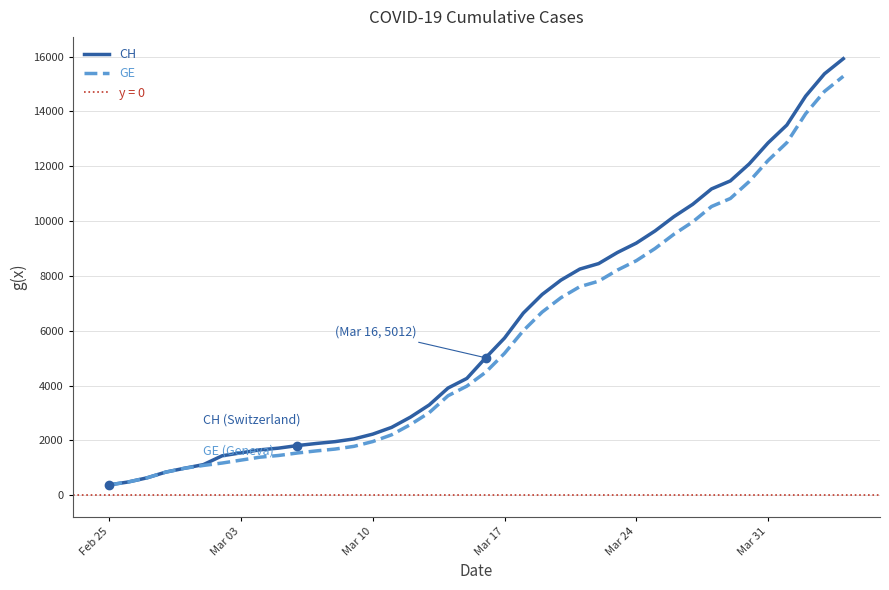

What is the greatest value displayed?

15926